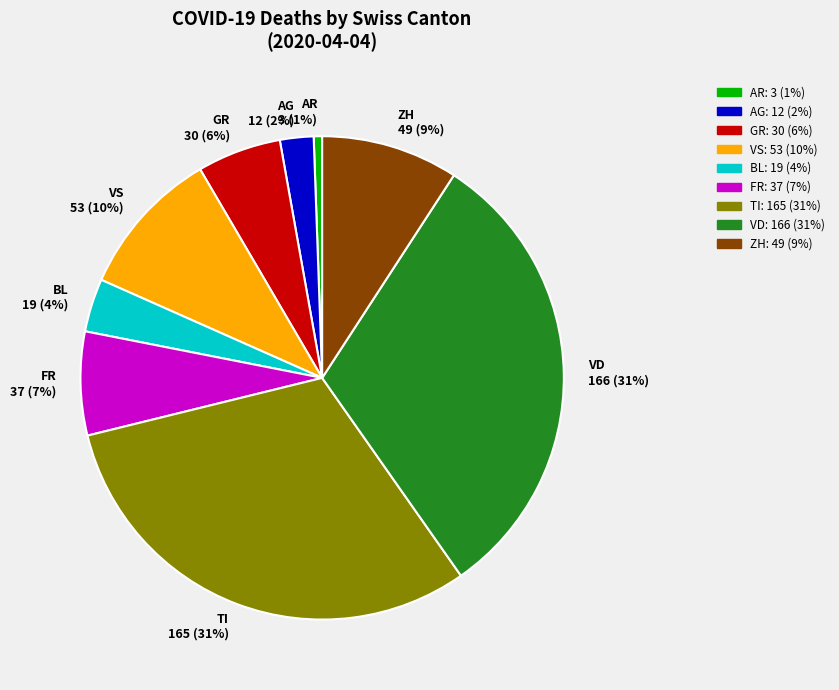

Which has a higher value, GR or VD?

VD